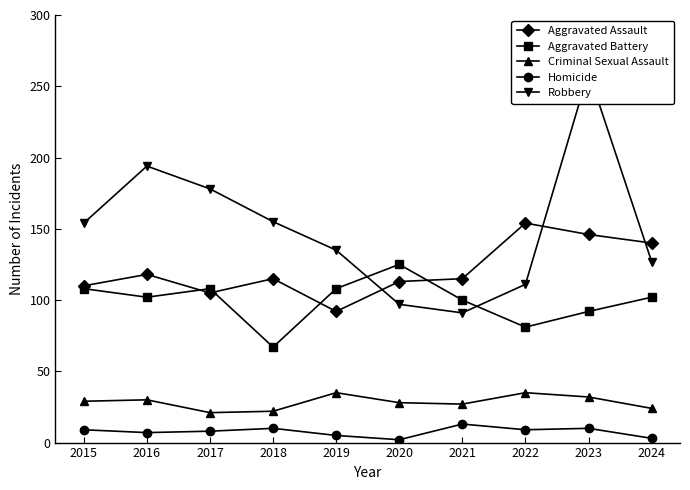

True or false: Robbery has a value of 127 at 2024.

True